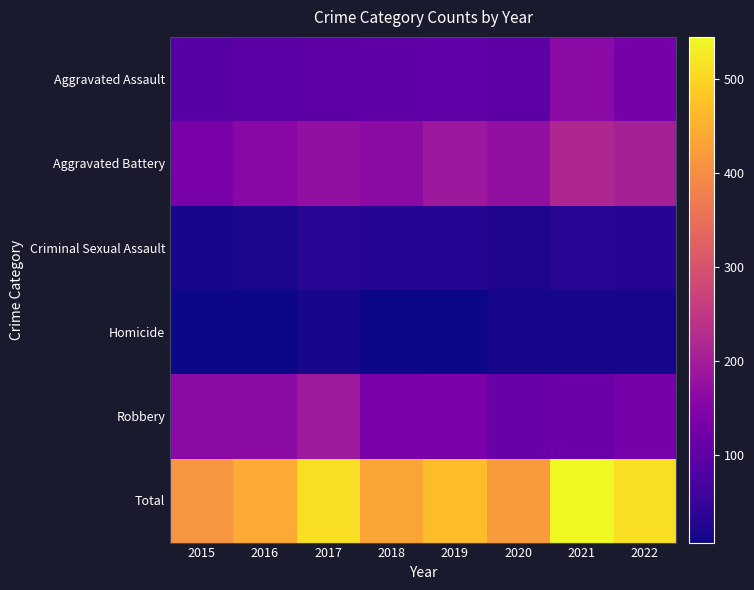

Reading left to right, what are all the values shown in this chart?

Aggravated Assault: 2015=91	2016=94	2017=97	2018=99	2019=103	2020=96	2021=161	2022=131
Aggravated Battery: 2015=137	2016=158	2017=173	2018=164	2019=189	2020=173	2021=218	2022=204
Criminal Sexual Assault: 2015=16	2016=19	2017=35	2018=29	2019=29	2020=23	2021=34	2022=31
Homicide: 2015=7	2016=9	2017=16	2018=7	2019=9	2020=14	2021=15	2022=15
Robbery: 2015=161	2016=164	2017=191	2018=135	2019=138	2020=115	2021=117	2022=131
Total: 2015=412	2016=444	2017=512	2018=434	2019=468	2020=421	2021=545	2022=512